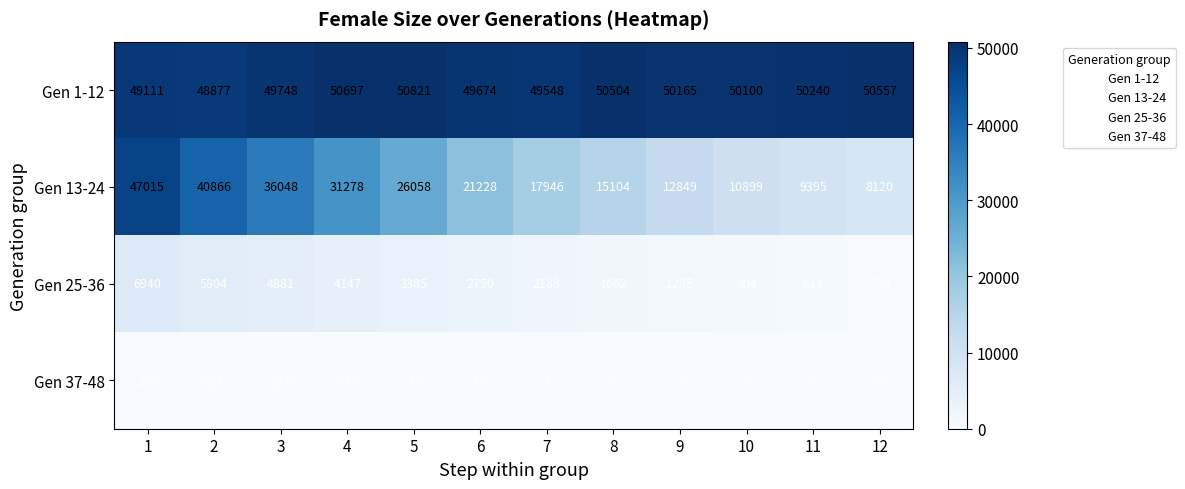

The value of Gen 25-36 at 5 is 5568. True or false?

False